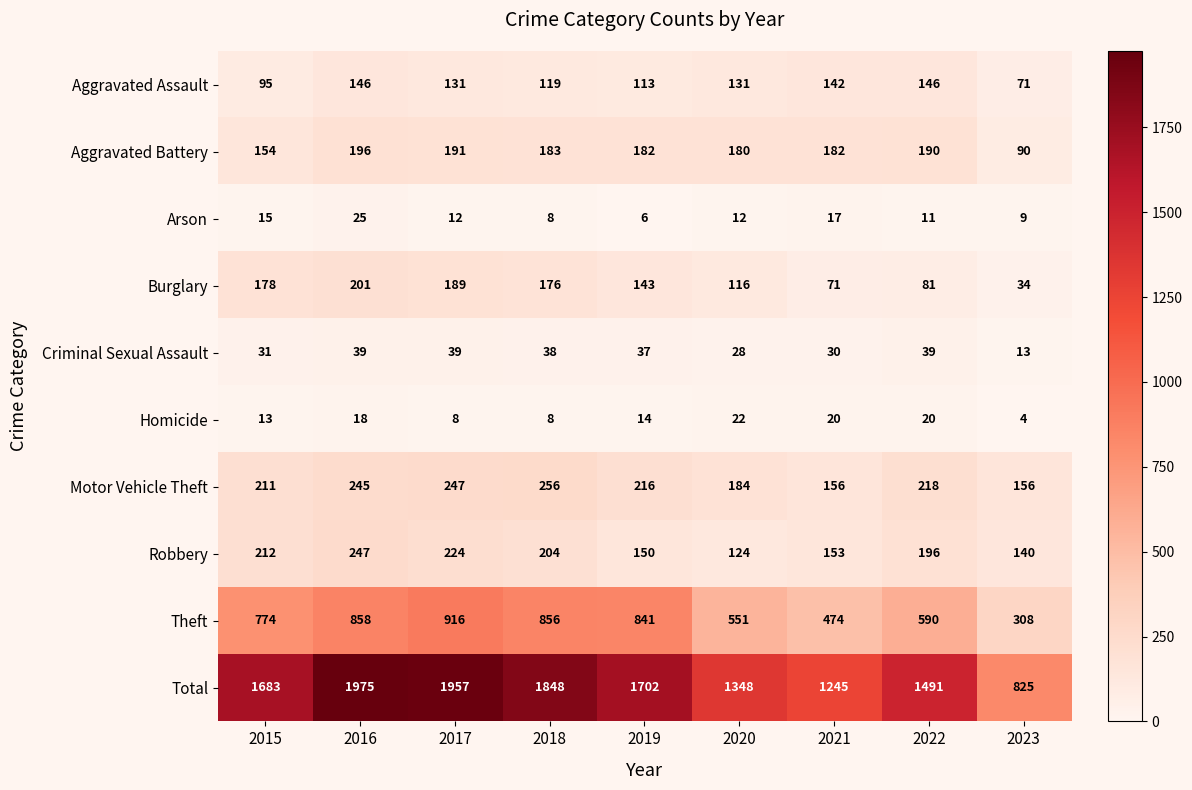

Where is Homicide nearest to the value 13?

2015